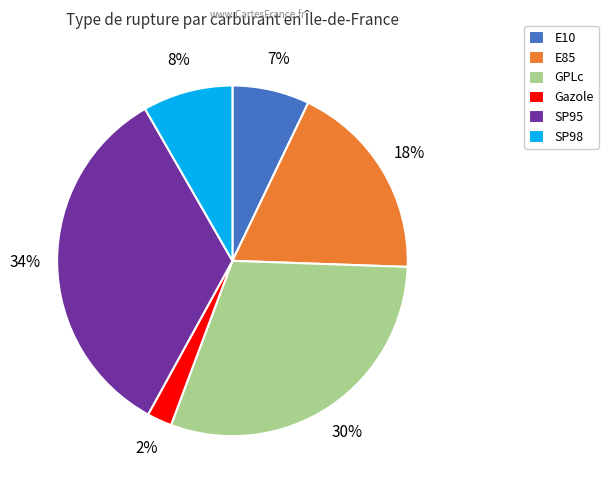

Is it true that SP98 is 8% of the pie?

True